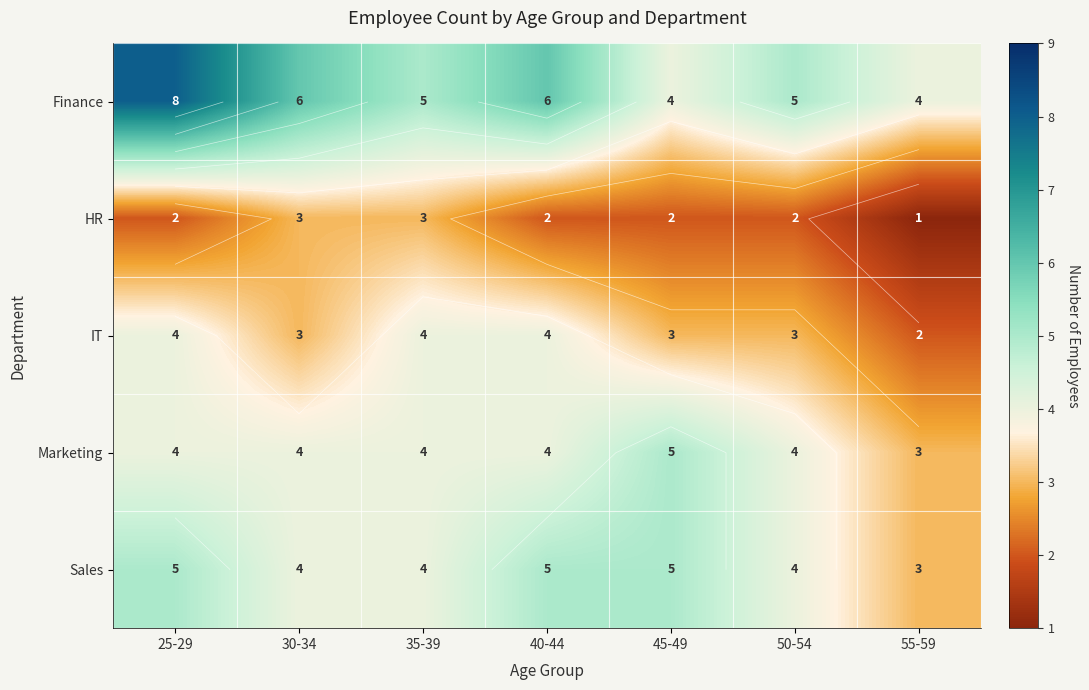

Which has a higher value, 35-39 or 30-34?

30-34